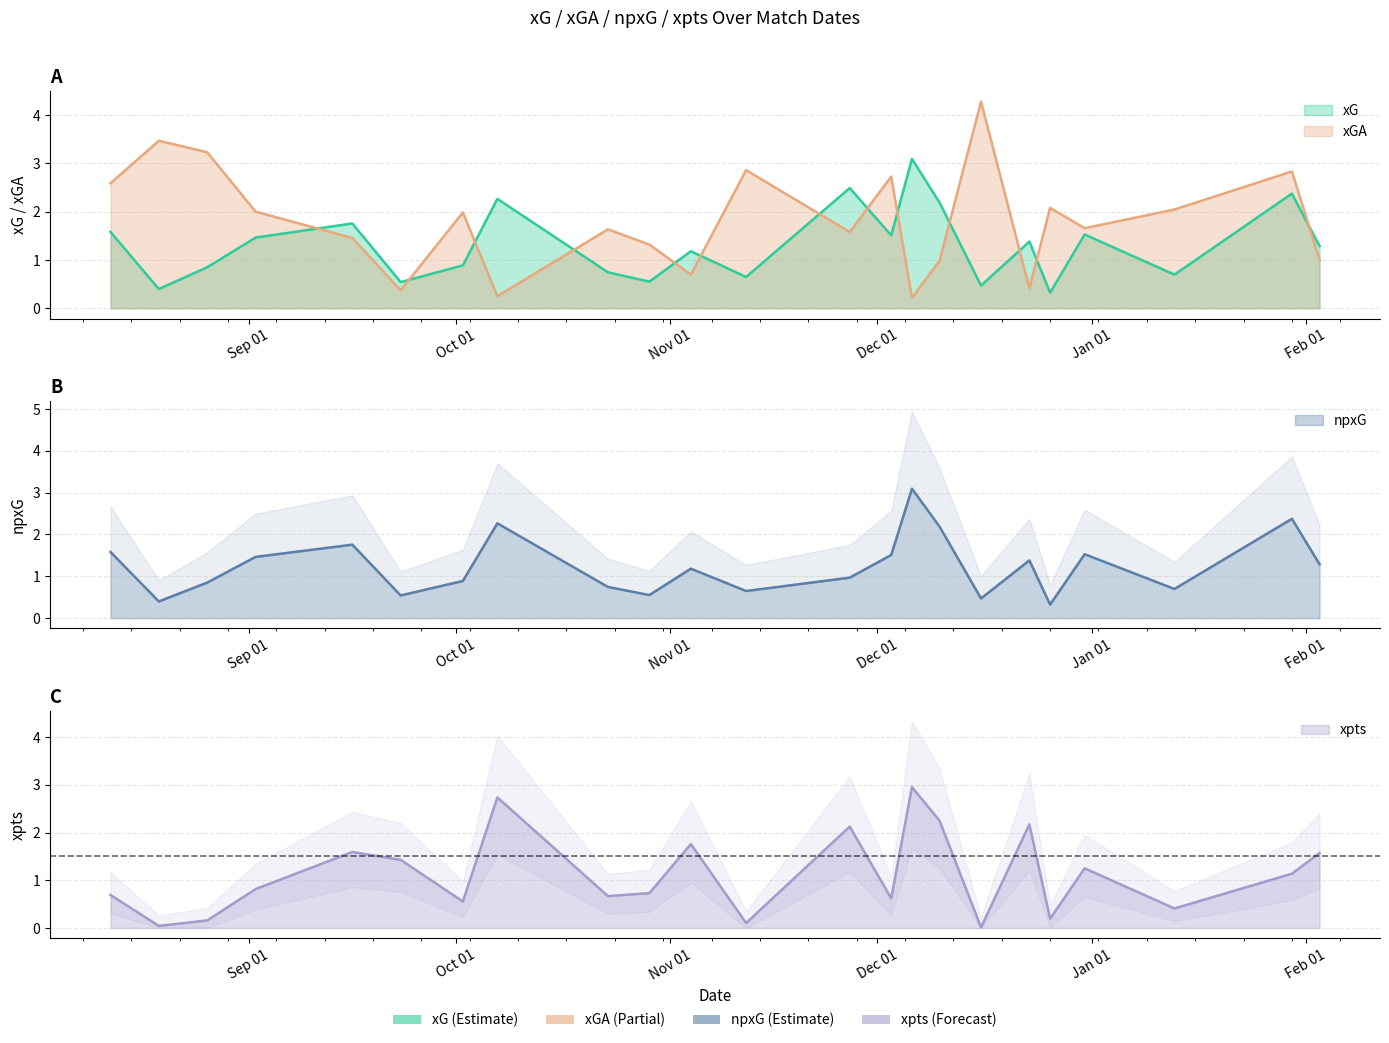

Does the chart have visible grid lines?

Yes